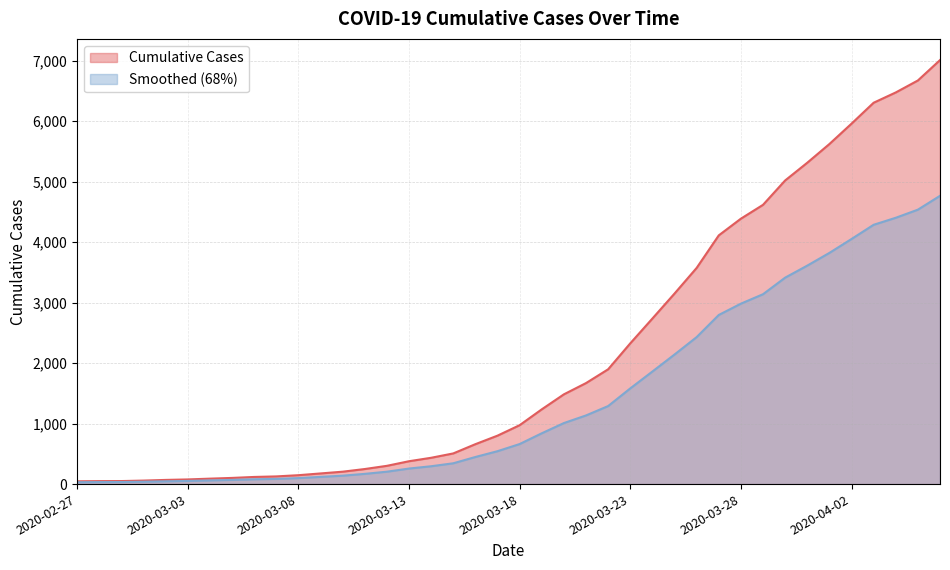

What is the difference between the values at 2020-03-25 and 2020-03-05?

3048